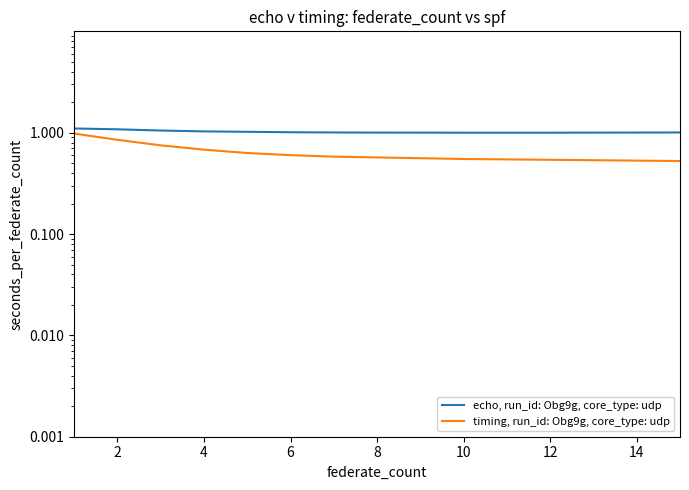

What is the average value of the timing, run_id: Obg9g, core_type: udp series?

0.6